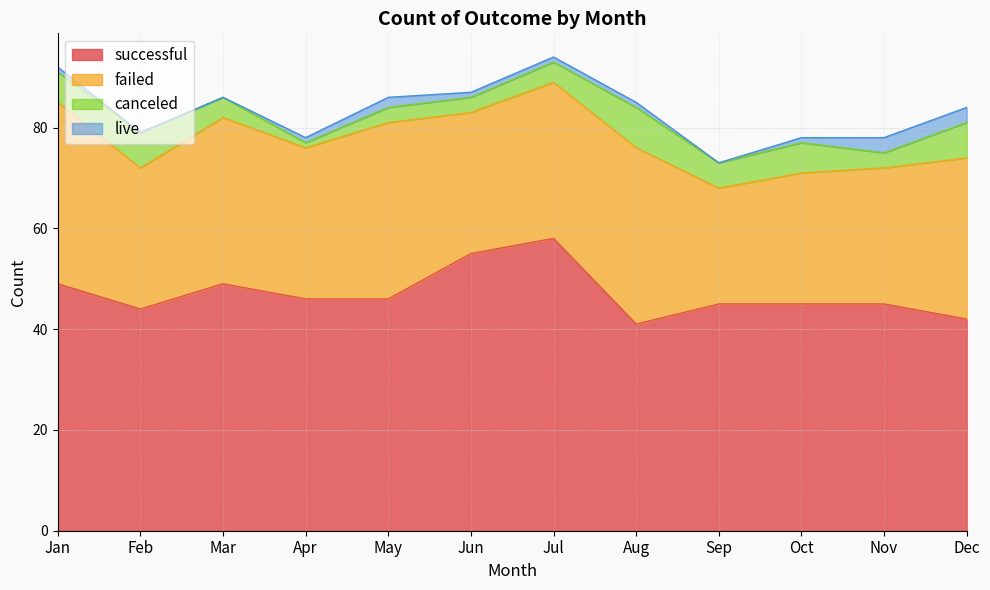

The value of live at Jun is 0. True or false?

False